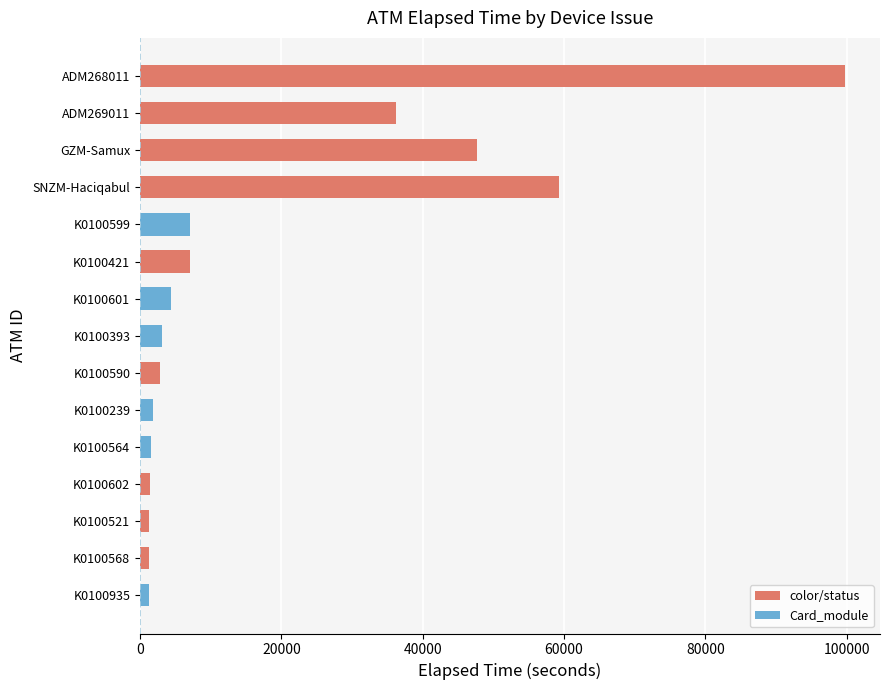

What is the sum of all values?

275961